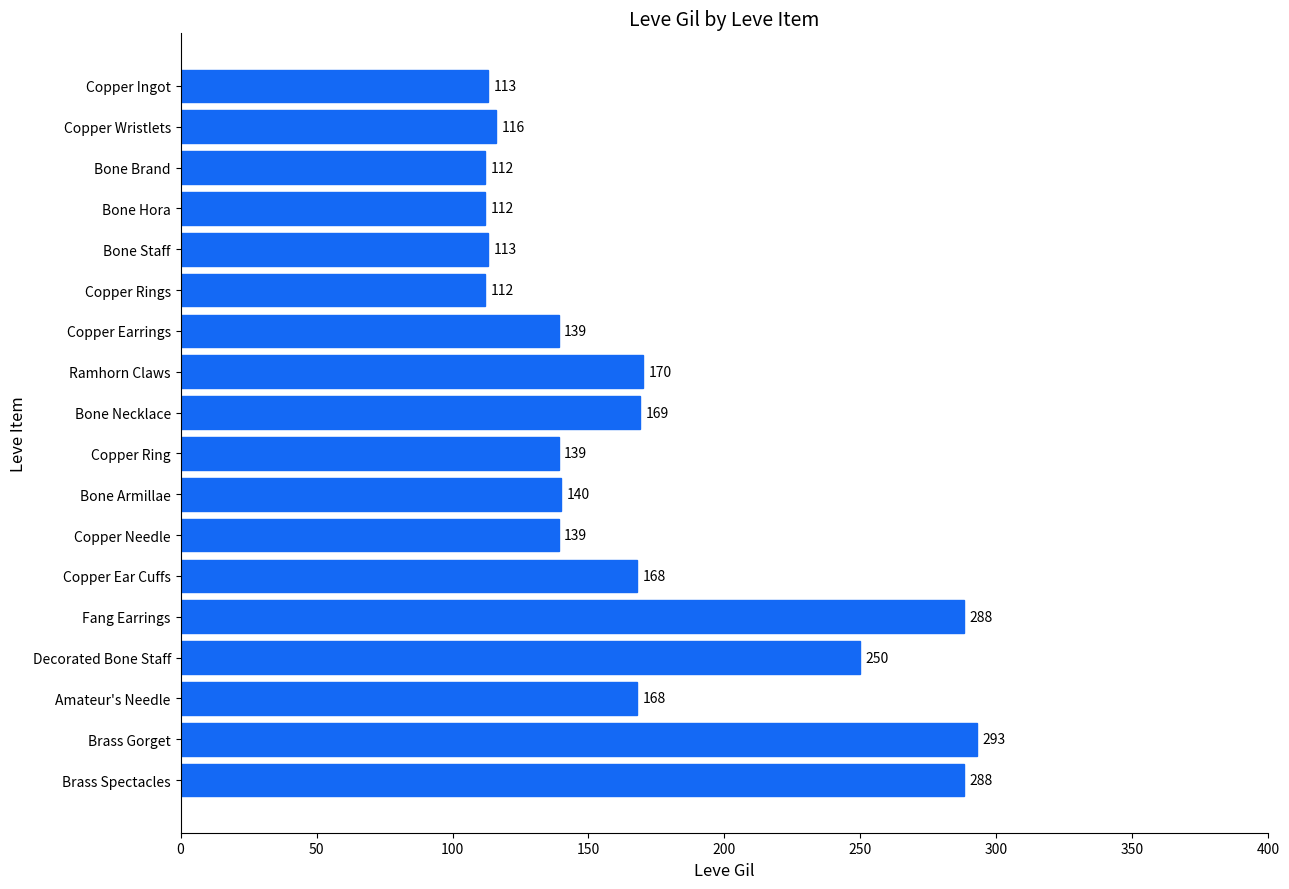

Approximately how many times larger is the value at Copper Ingot compared to Copper Wristlets?

1.0